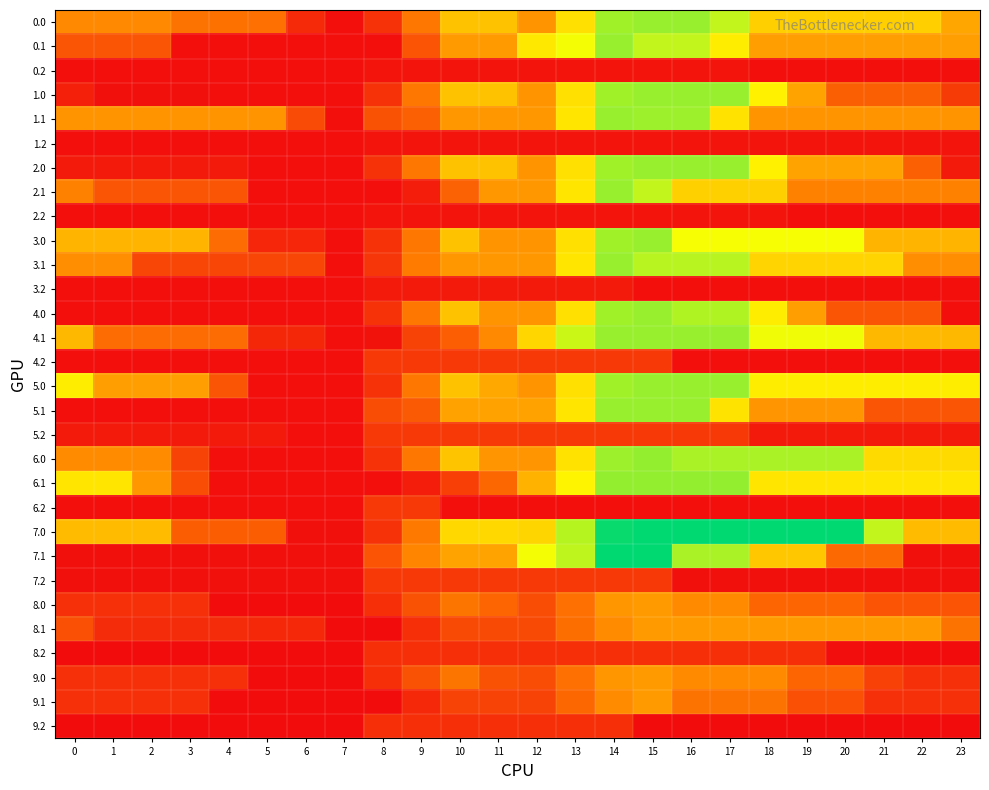

Rank the series at 21 from lowest to highest value.

8.2, 9.2, 0.2, 2.2, 3.2, 4.2, 6.2, 7.2, 1.2, 5.2, 9.1, 9.0, 8.0, 4.0, 5.1, 1.0, 7.1, 2.1, 1.1, 8.1, 0.1, 2.0, 3.0, 4.1, 0.0, 3.1, 6.0, 6.1, 5.0, 7.0